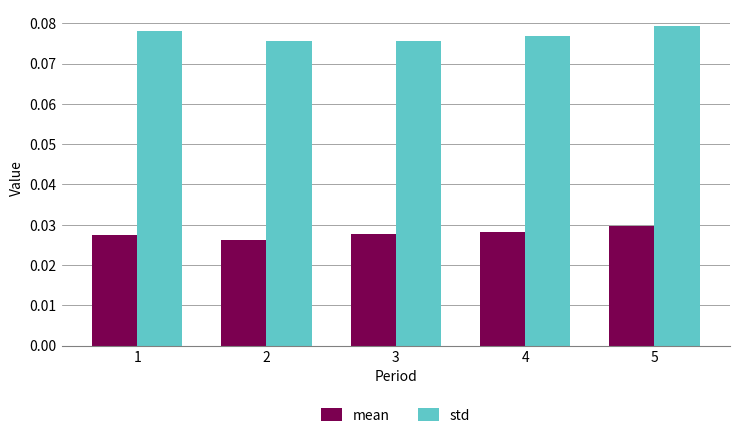

True or false: std has a value of 0.0 at 2.

False